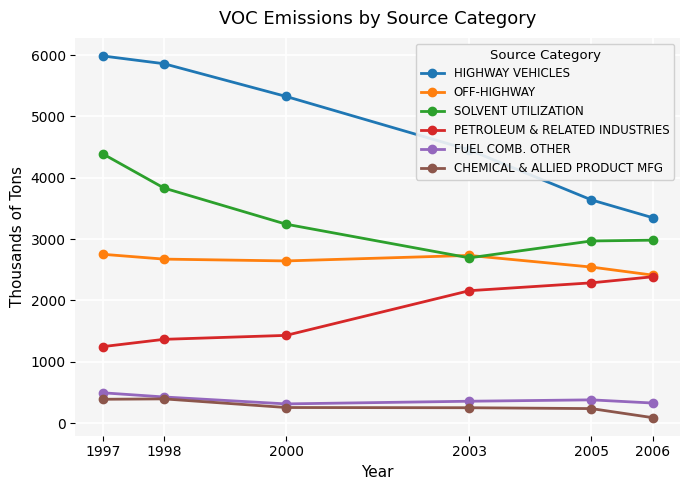

True or false: PETROLEUM & RELATED INDUSTRIES has a value of 1246.4 at 1997.

True